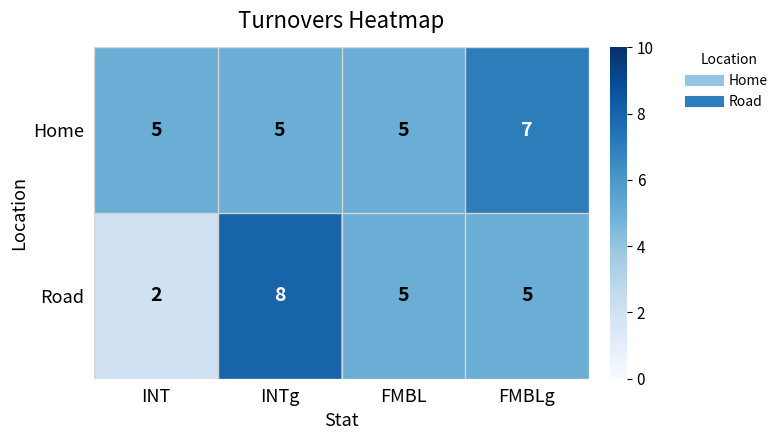

Reading left to right, extract all data points from this chart.

Home: INT=5	INTg=5	FMBL=5	FMBLg=7
Road: INT=2	INTg=8	FMBL=5	FMBLg=5